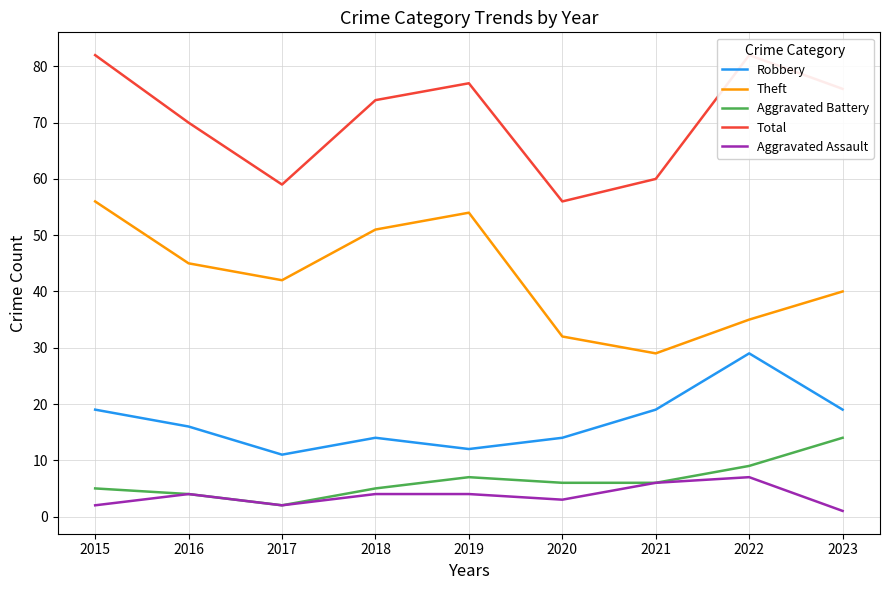

True or false: Total and Theft cross at least once.

False